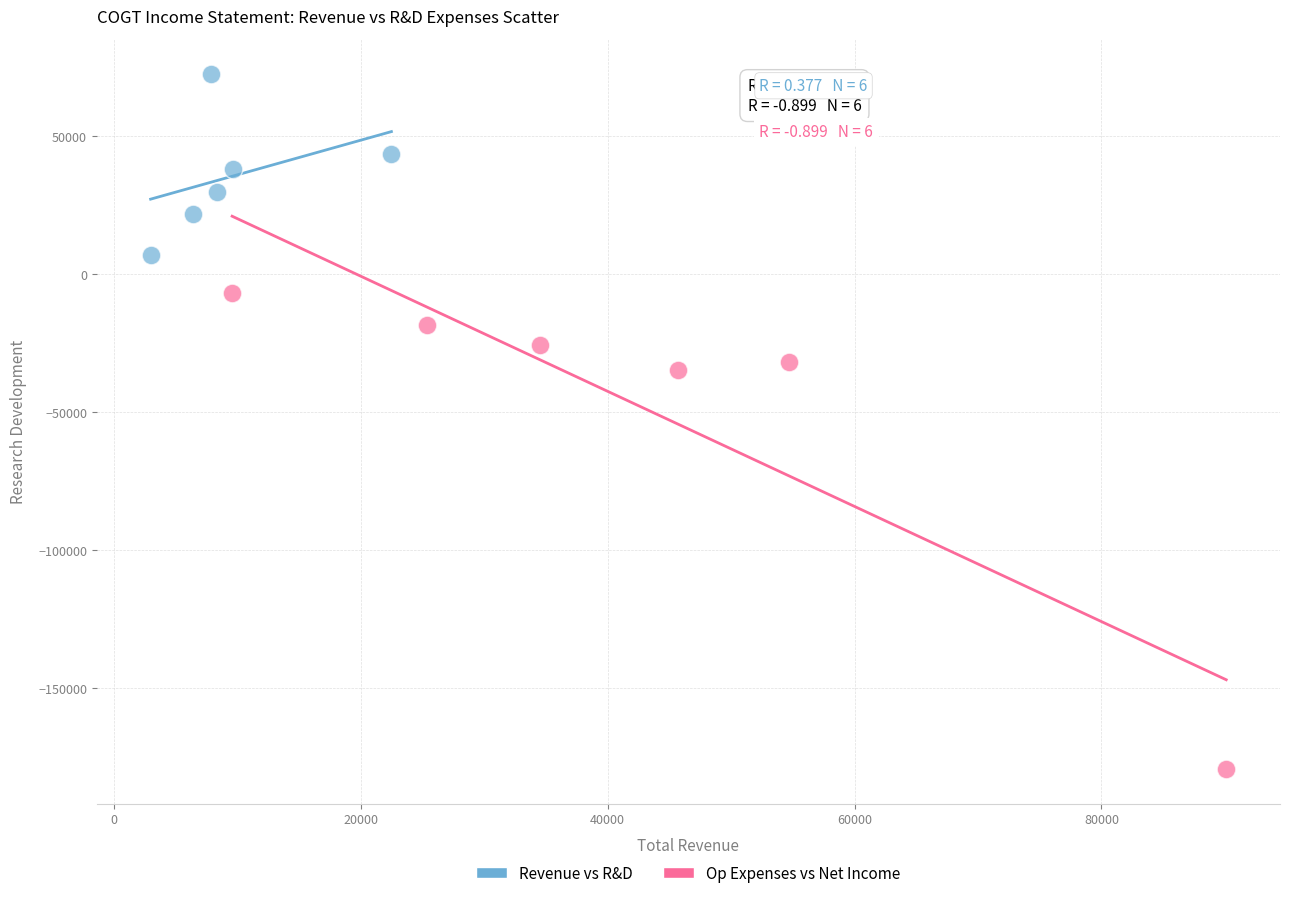

Which series has the largest Y range (max minus min)?

Op Expenses vs Net Income